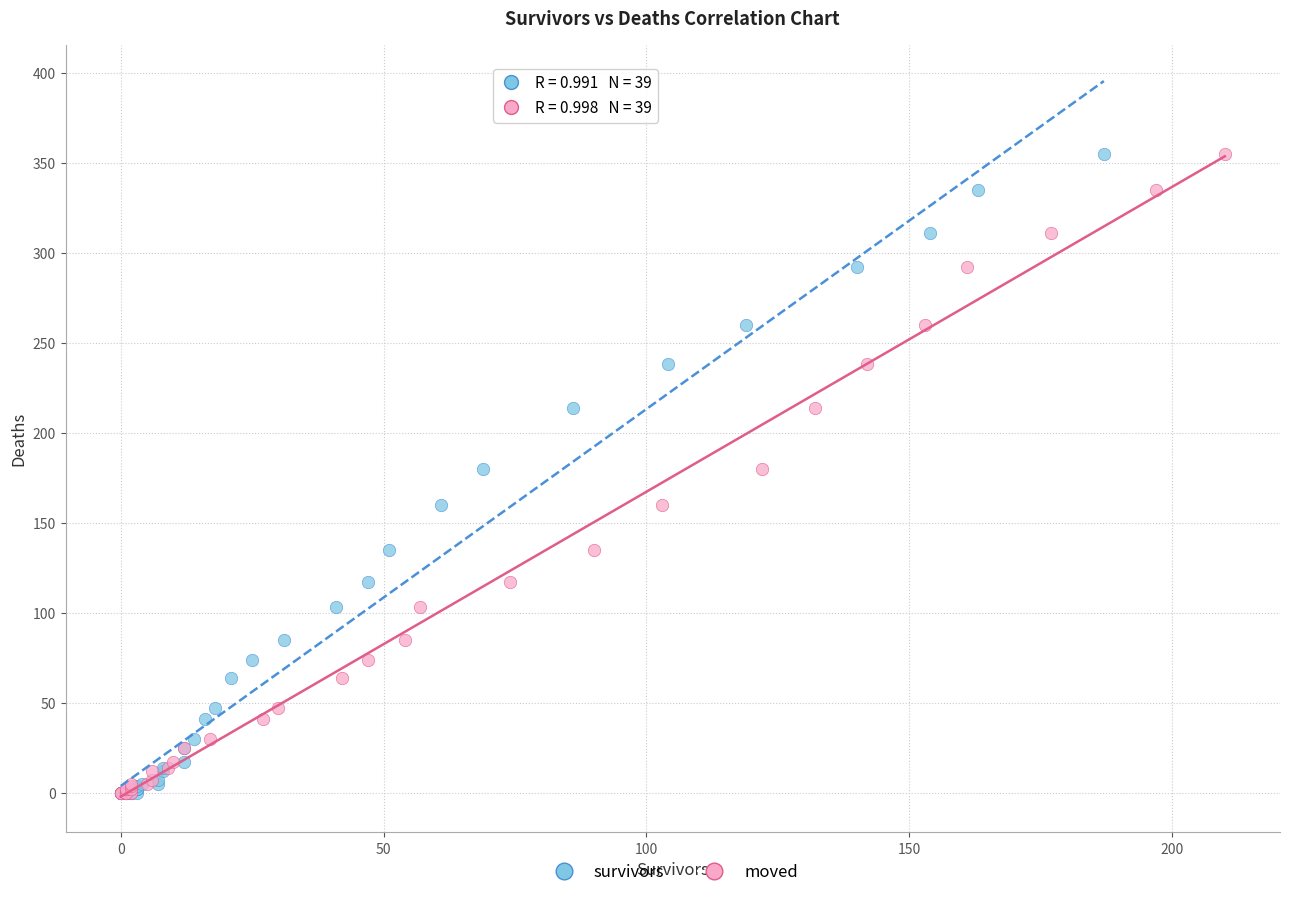

What are all the series names shown in the legend?

survivors, moved